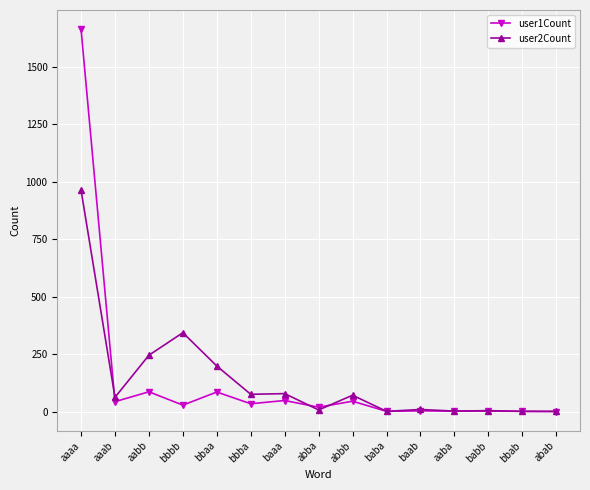

What is the difference between the second highest and second lowest values in the user2Count series?

342